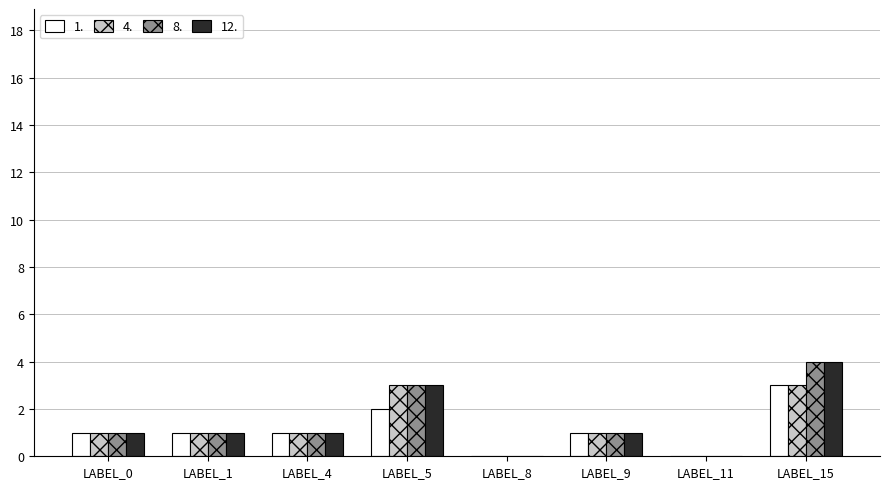

Which label corresponds to the largest value in the chart?

LABEL_15